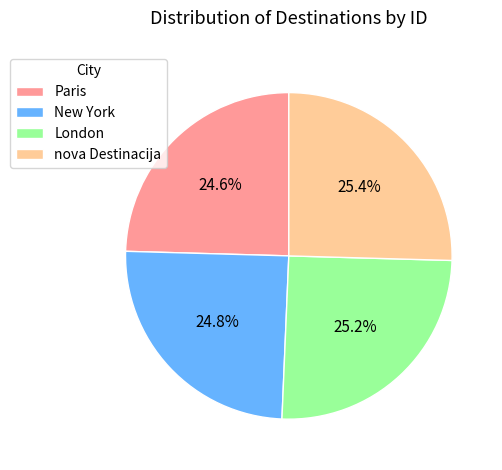

Count the number of slices in the pie.

4